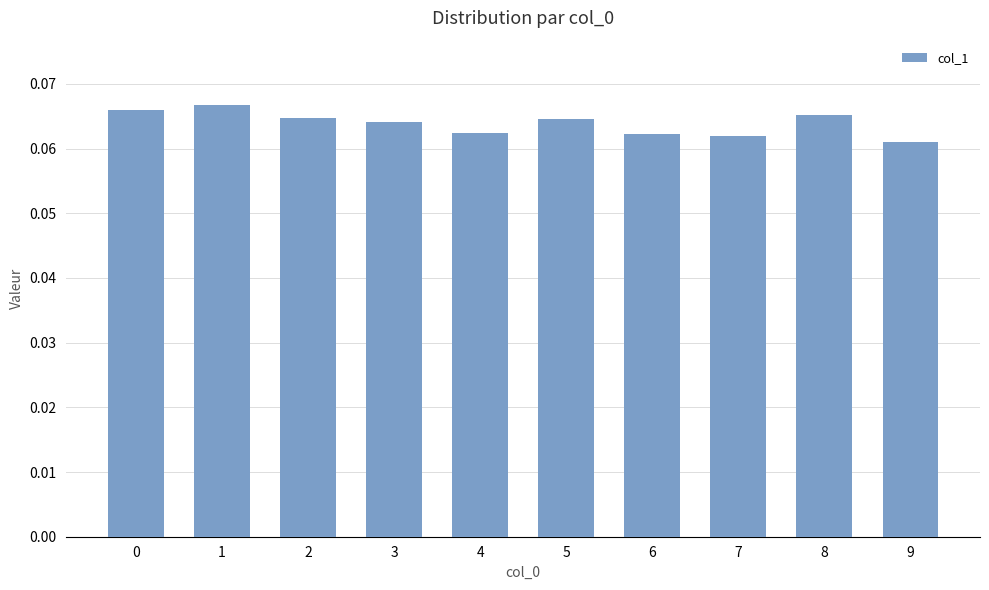

How many data points does each series have?

10